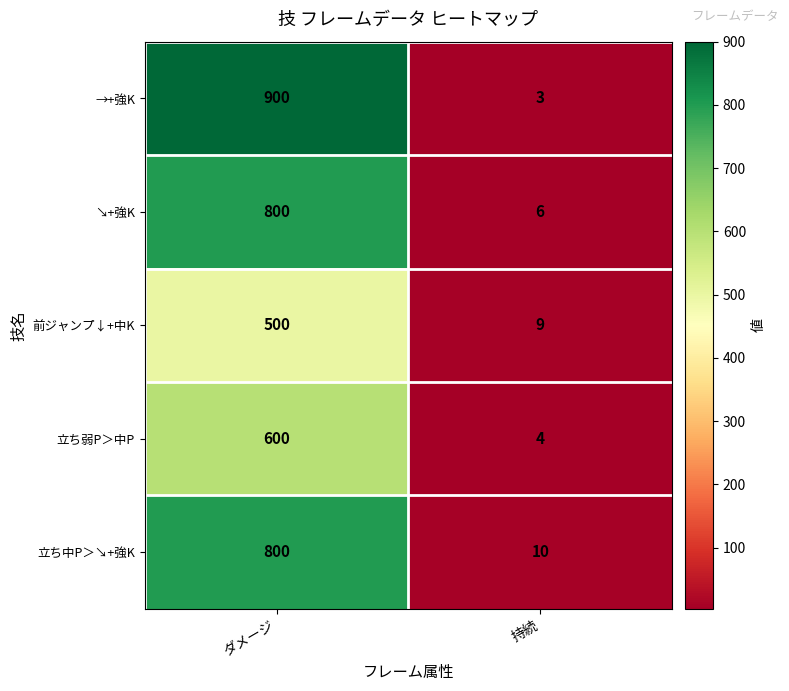

What is the difference between the maximum and minimum values in the 立ち中P＞↘+強K series?

790